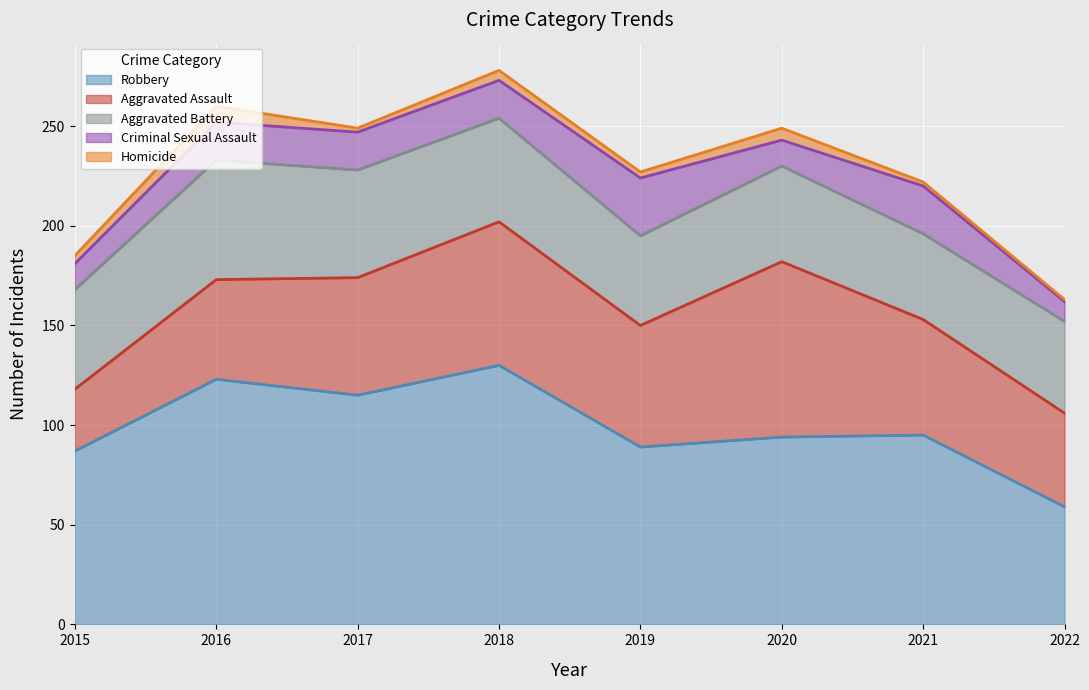

True or false: Aggravated Battery has a value of 43 at 2021.

True